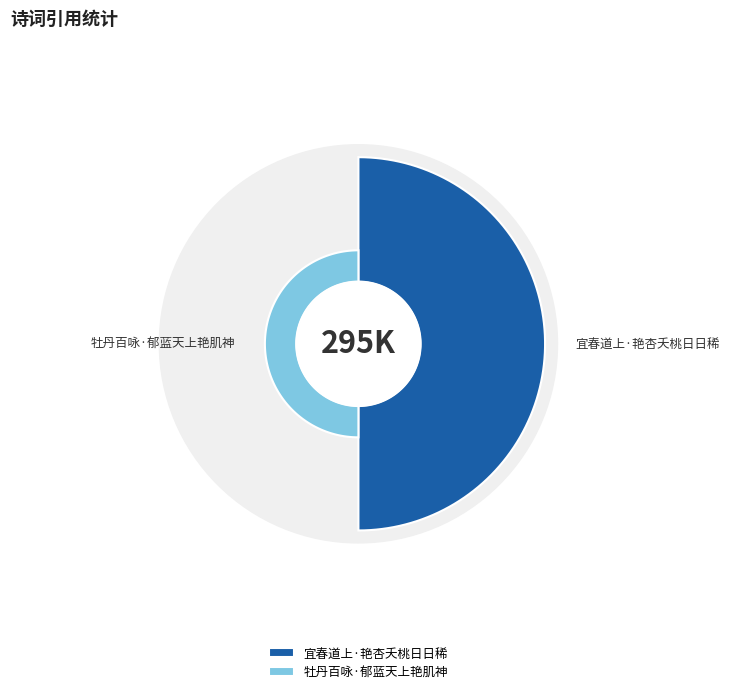

Which slice is the smallest?

牡丹百咏·郁蓝天上艳肌神